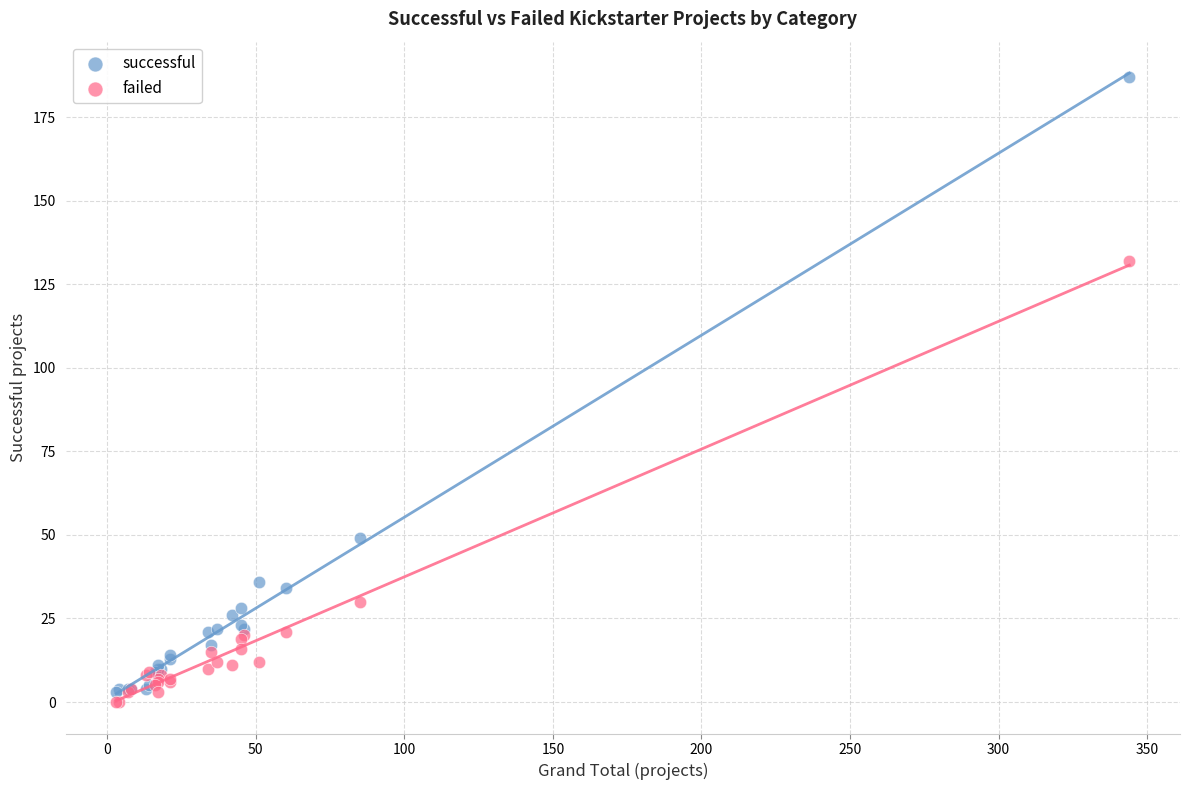

In the failed series, what Y value is closest to 66?

30